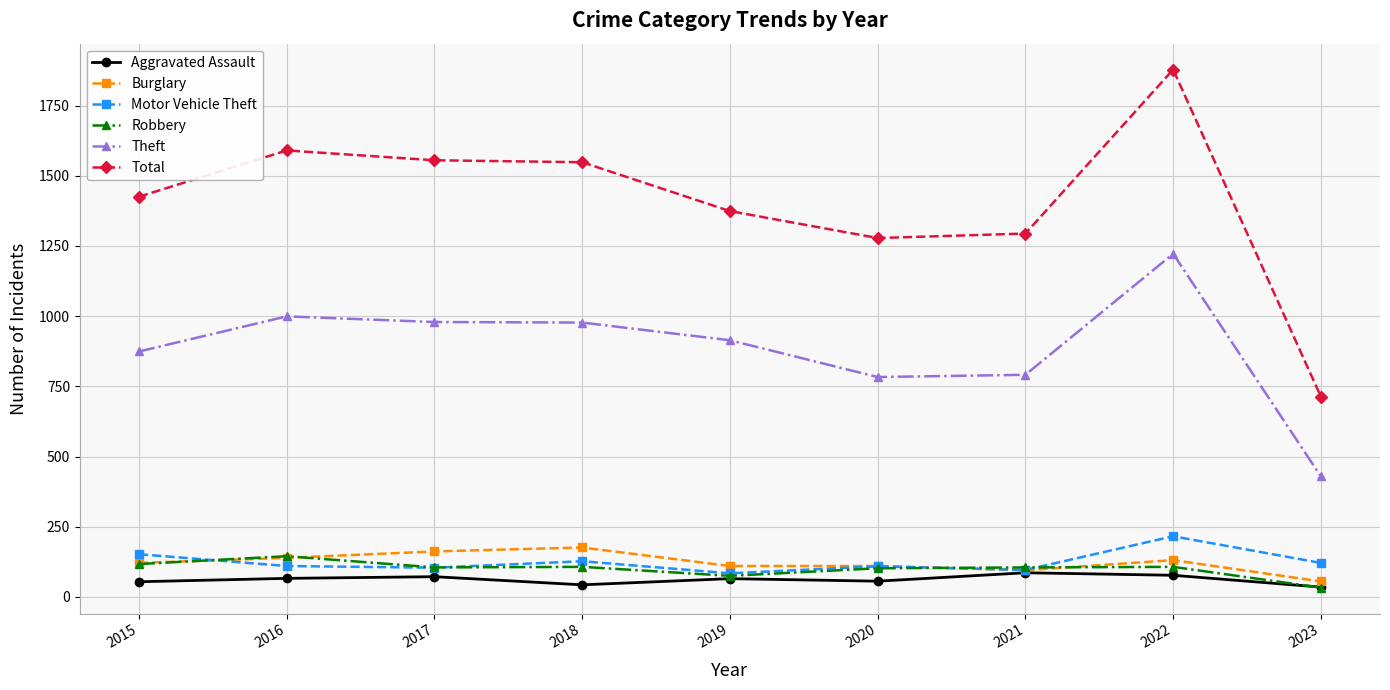

Which category has the lowest value in the Theft series?

2023